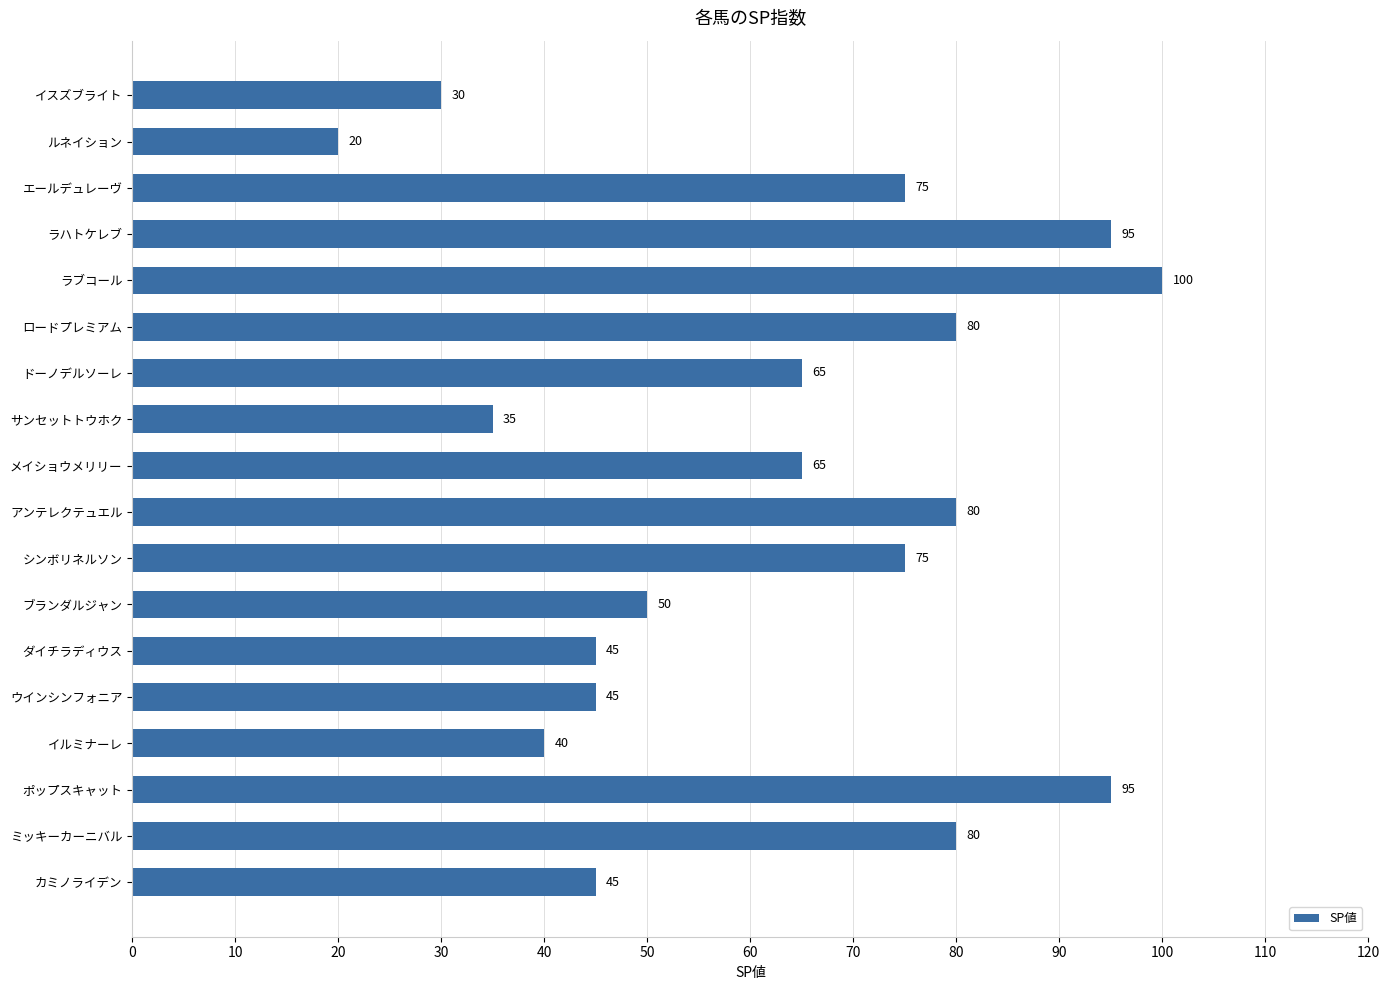

Read the value at ラブコール, to the nearest 5.

100